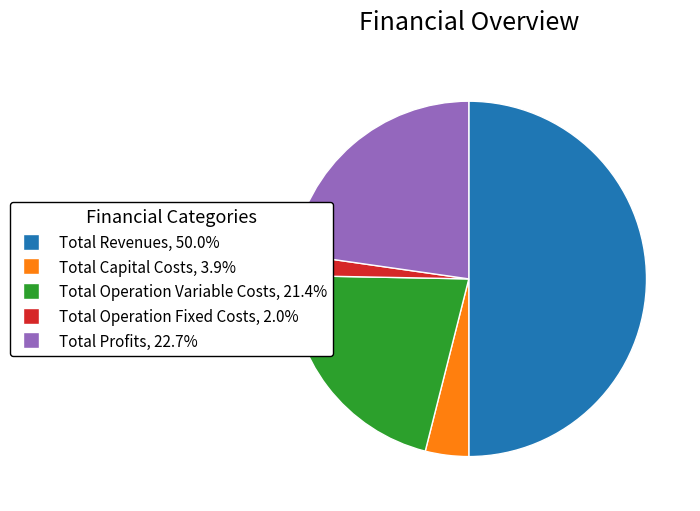

Is Total Operation Fixed Costs the majority of the pie?

No